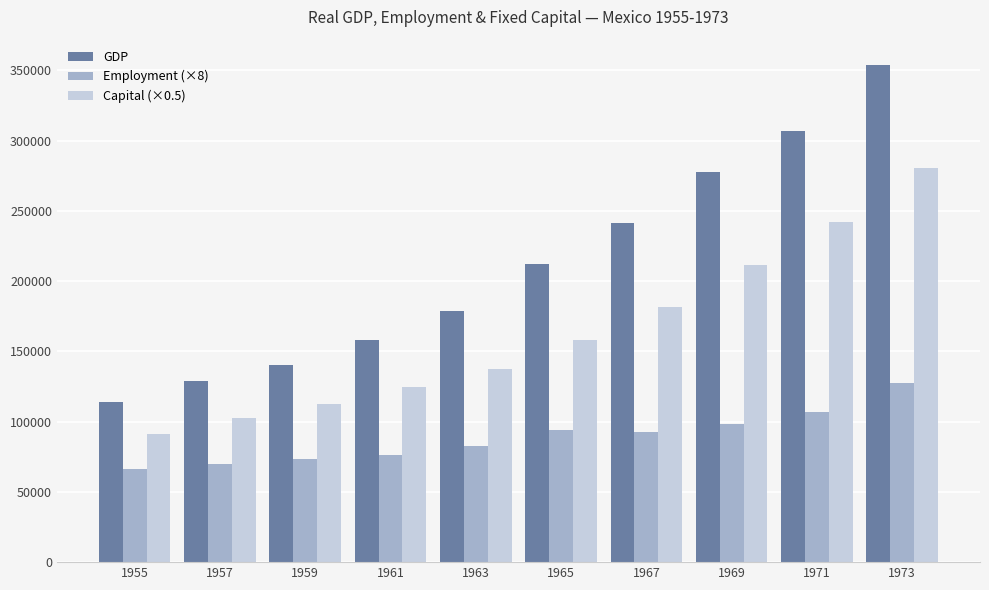

What is the value of the Employment (×8) bar at the 2nd from the left?

69904.0